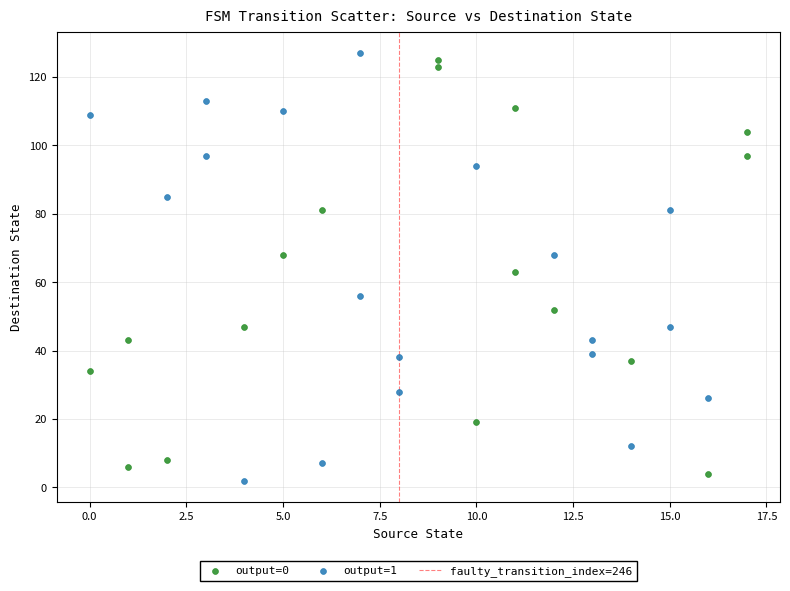

Which series contains the highest Y value?

output=1